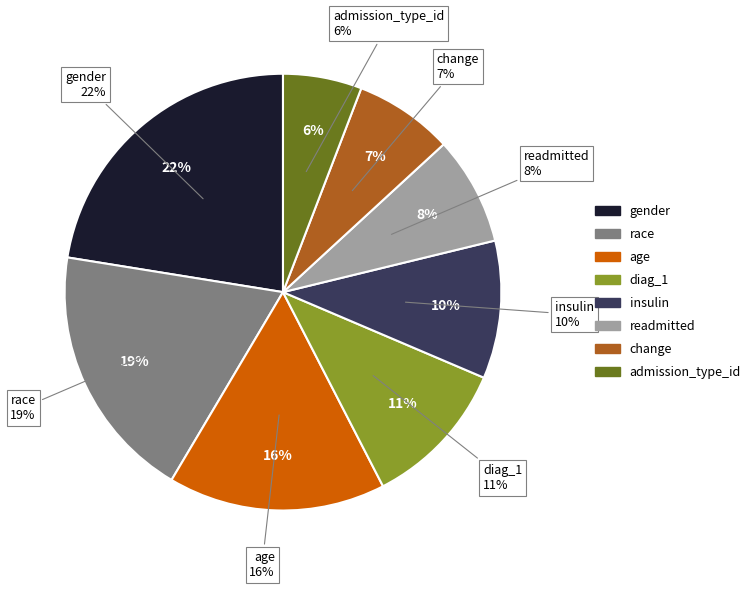

To the nearest percent, what percentage of the pie is change?

7%